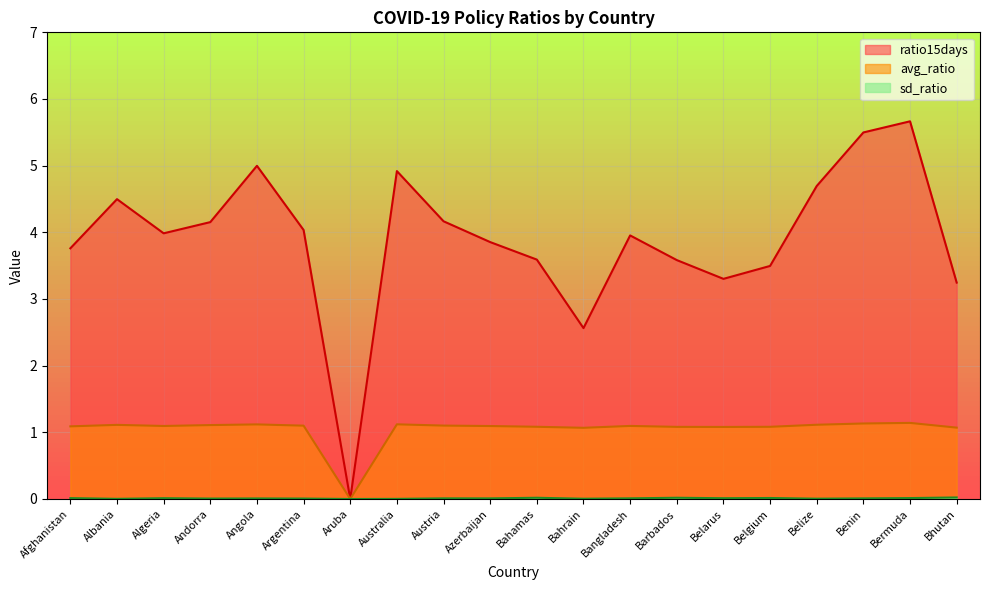

At which category does sd_ratio reach its first local valley?

Albania